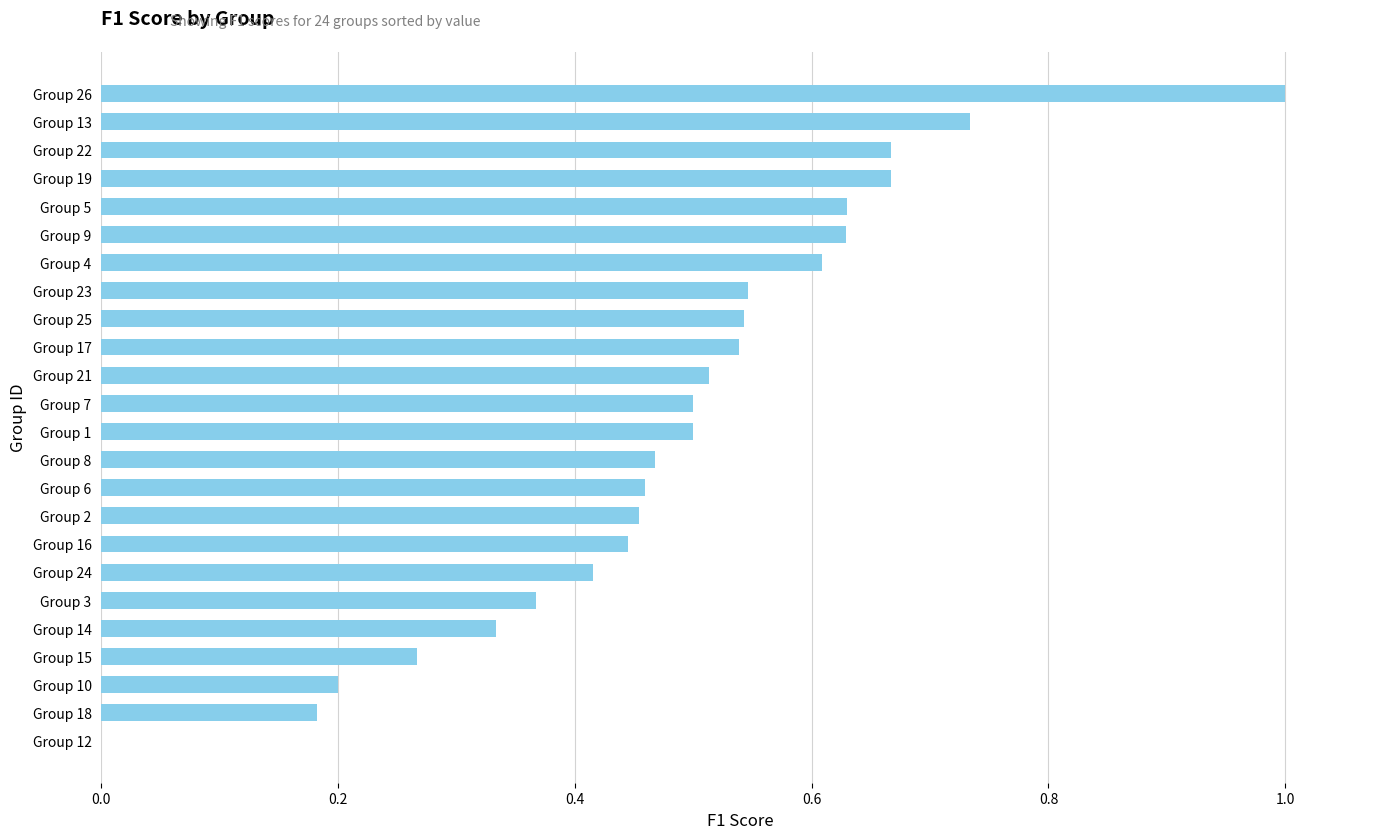

The value at Group 26 is 1.0. True or false?

True